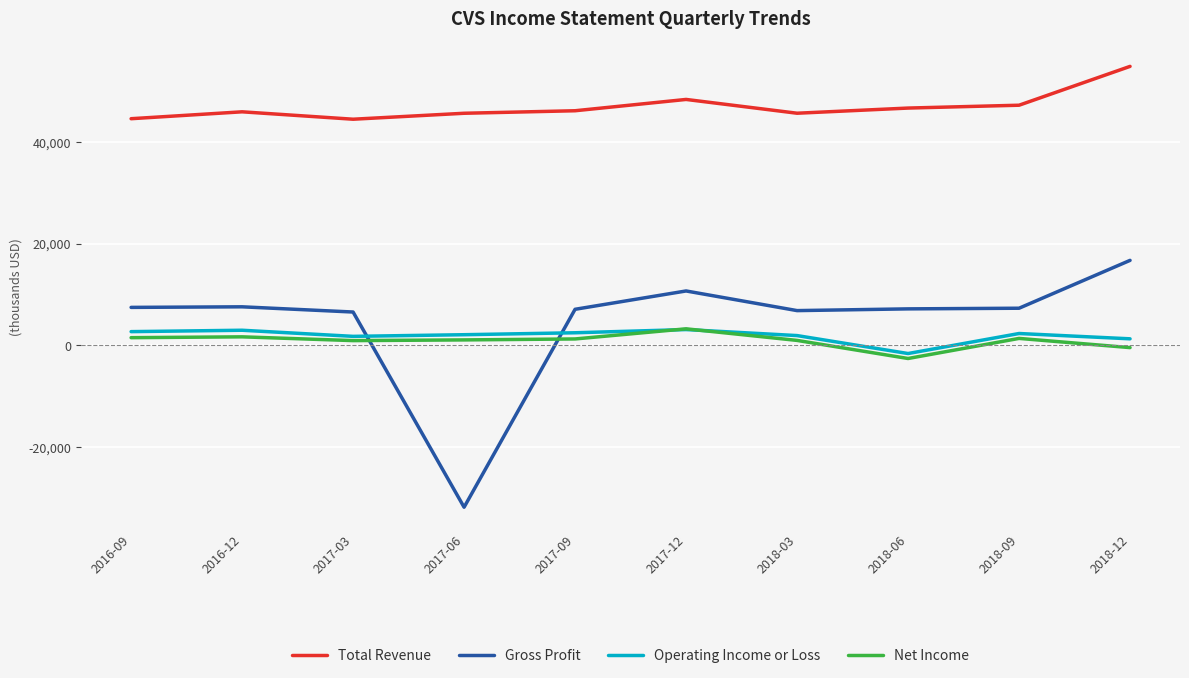

Does the chart have visible grid lines?

Yes